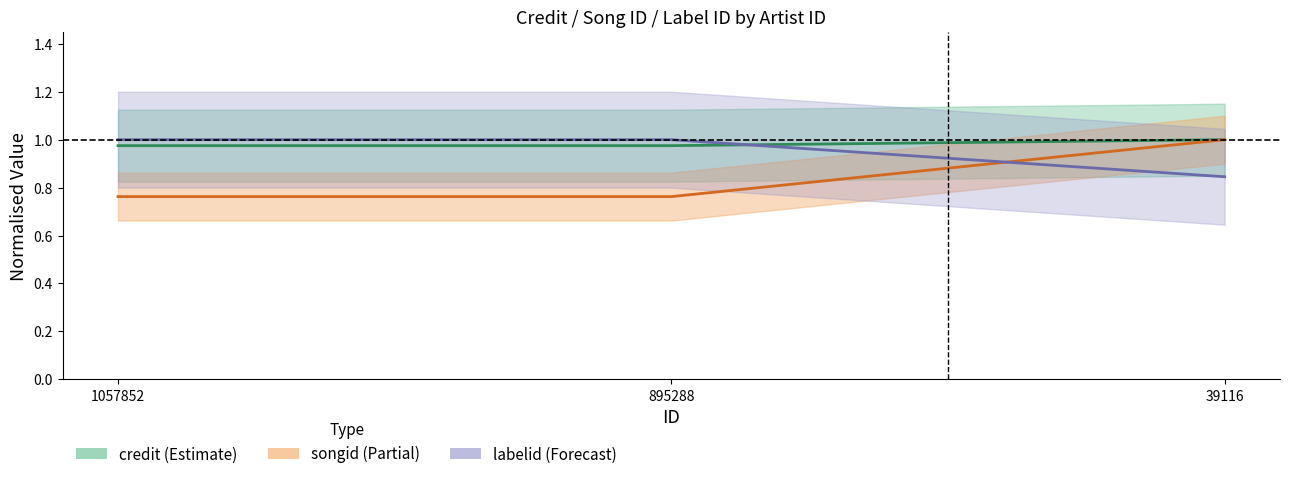

How many data points does each series have?

3